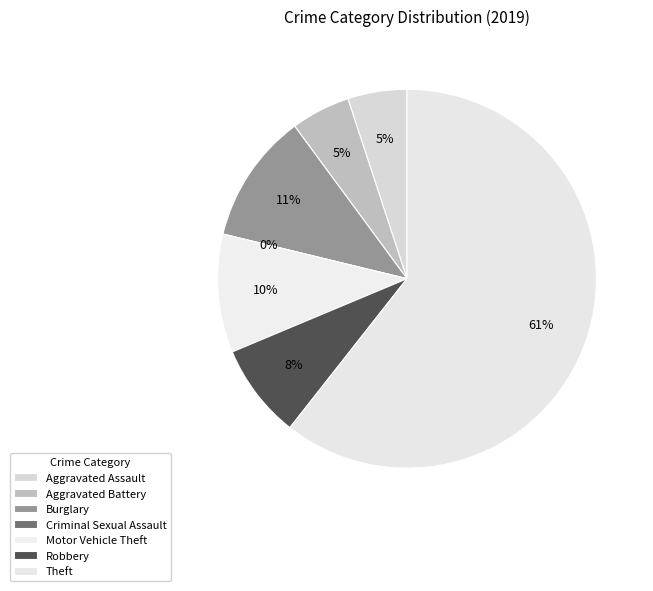

Is Theft the majority of the pie?

Yes